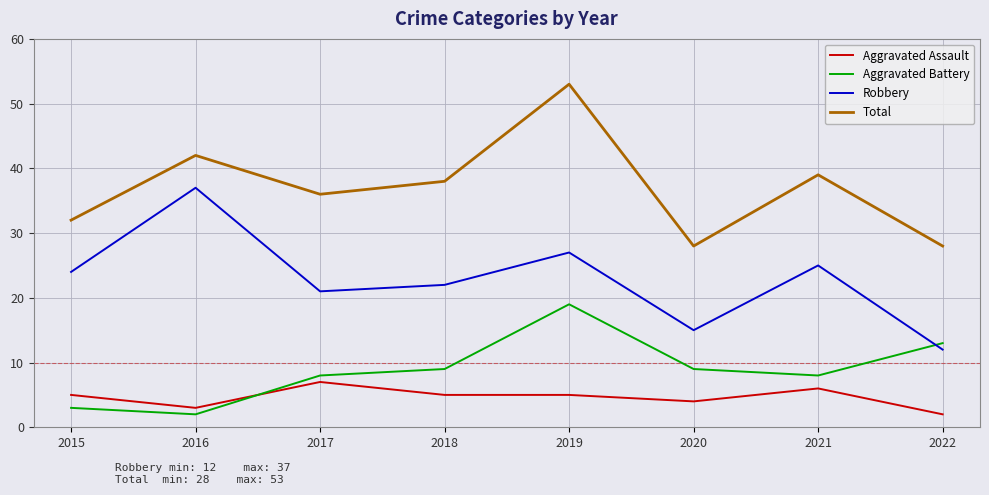

How many series are shown in this chart?

4